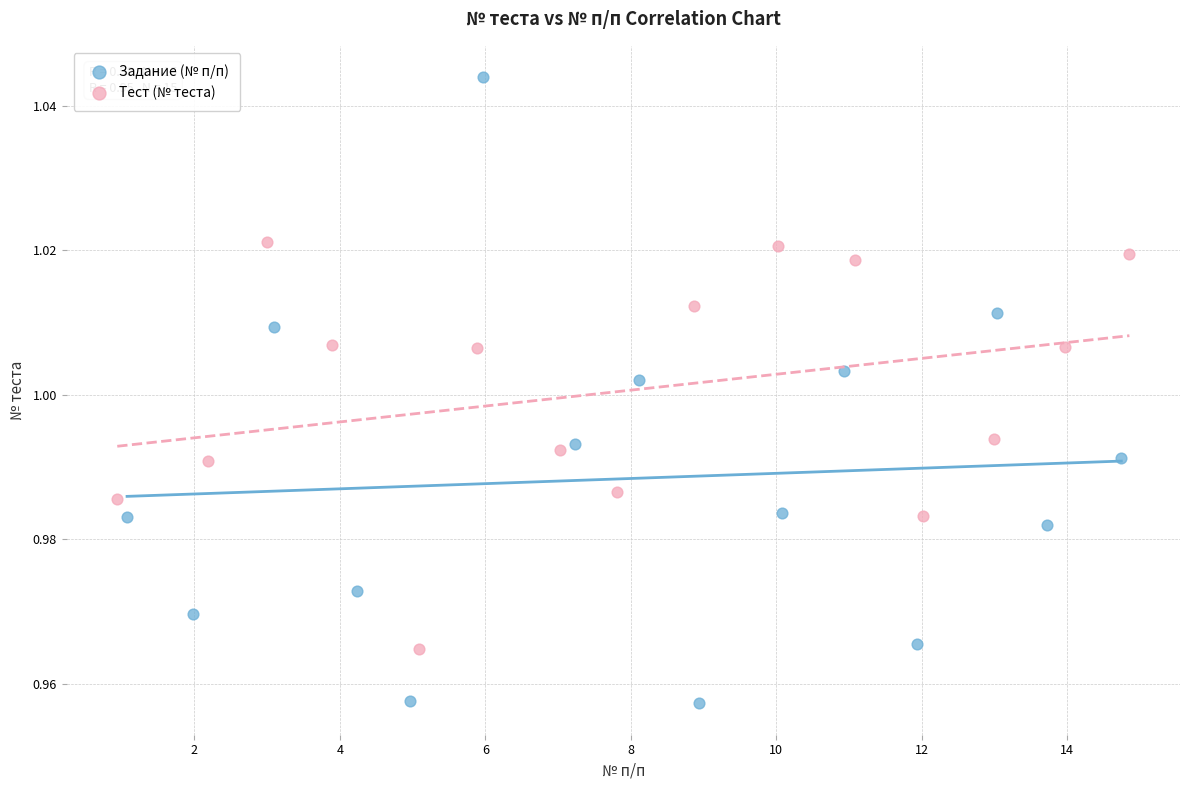

Which series reaches the maximum Y coordinate?

Задание (№ п/п)